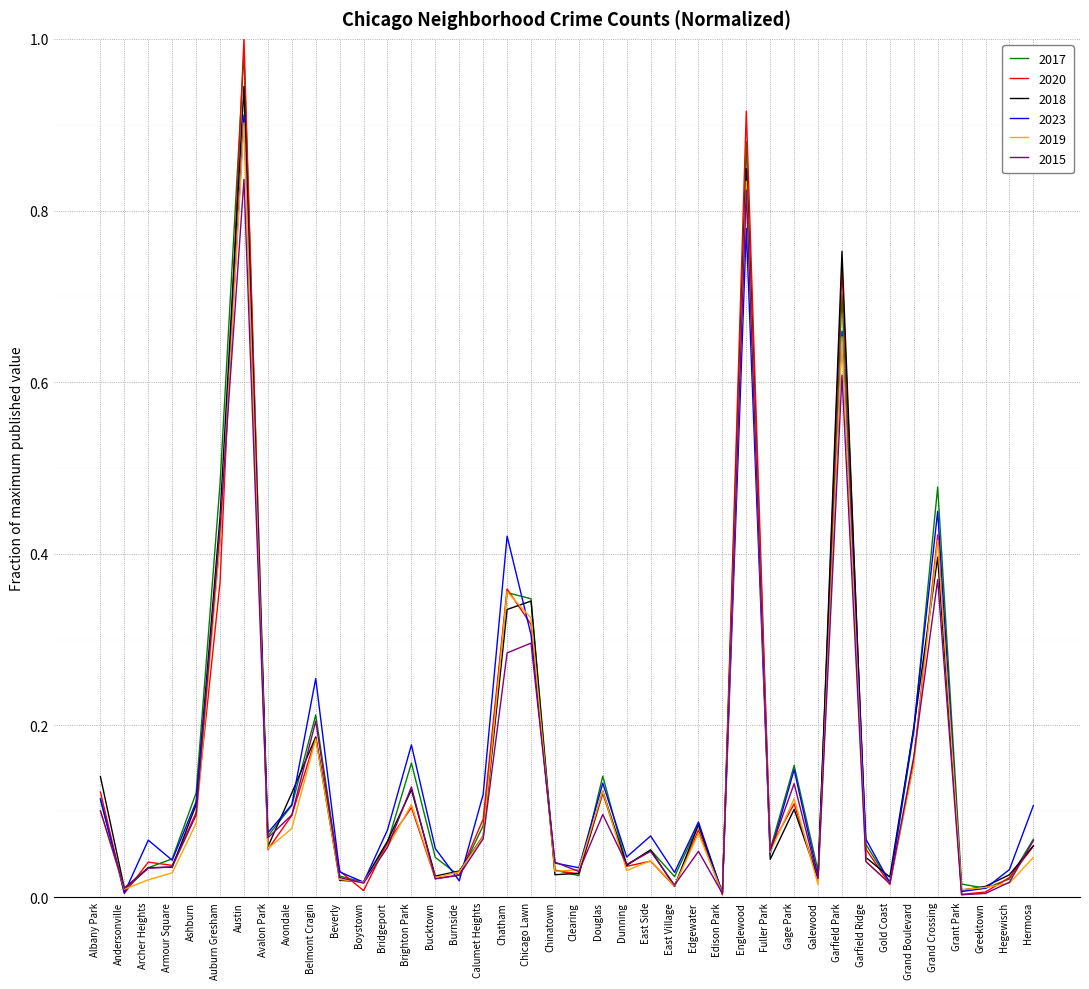

At which category does 2023 reach its first local peak?

Archer Heights